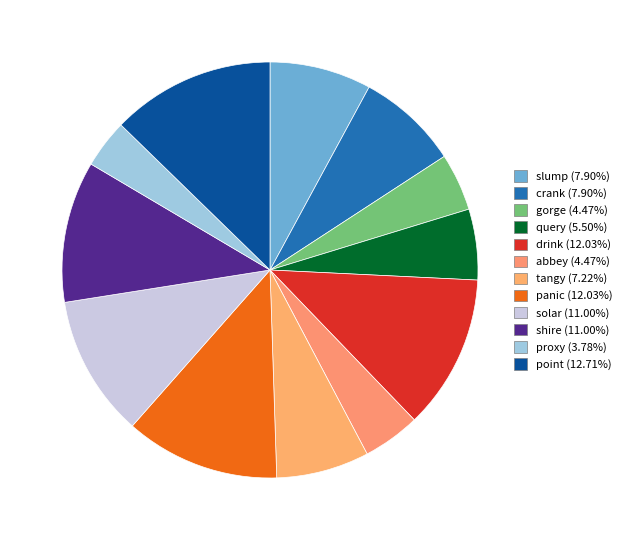

Is it true that query is 12% of the pie?

False